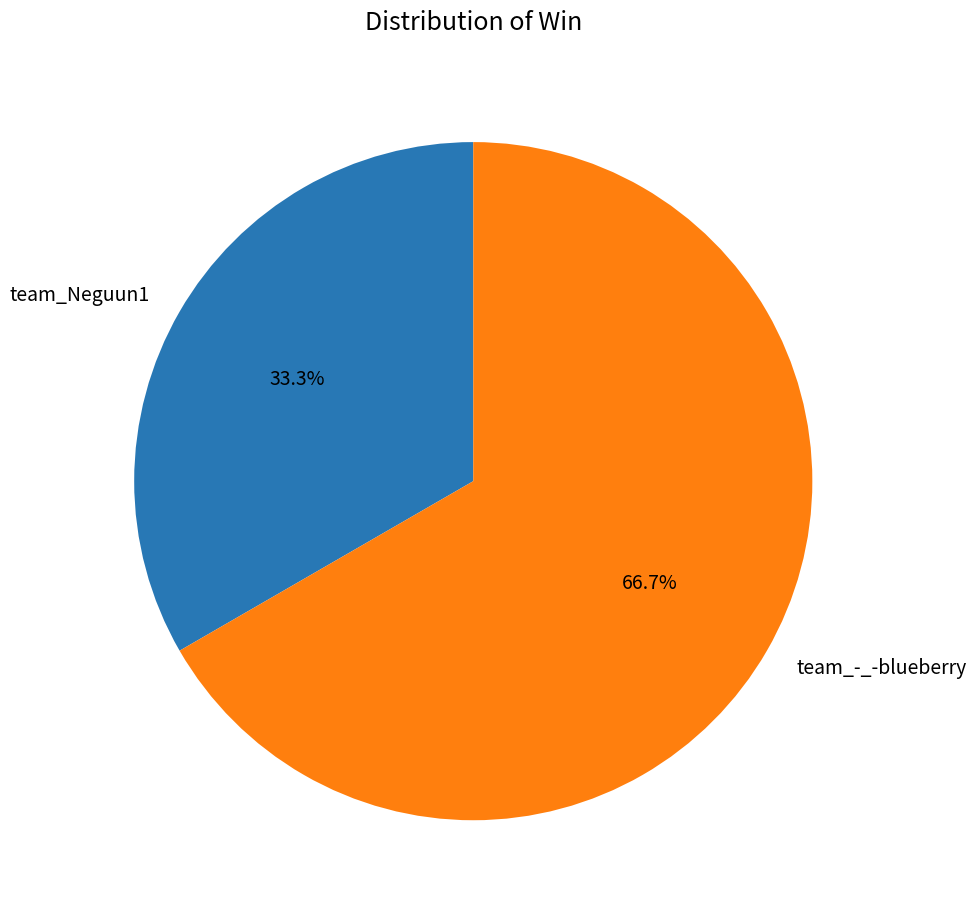

Does team_Neguun1 account for over 50% of the chart?

No